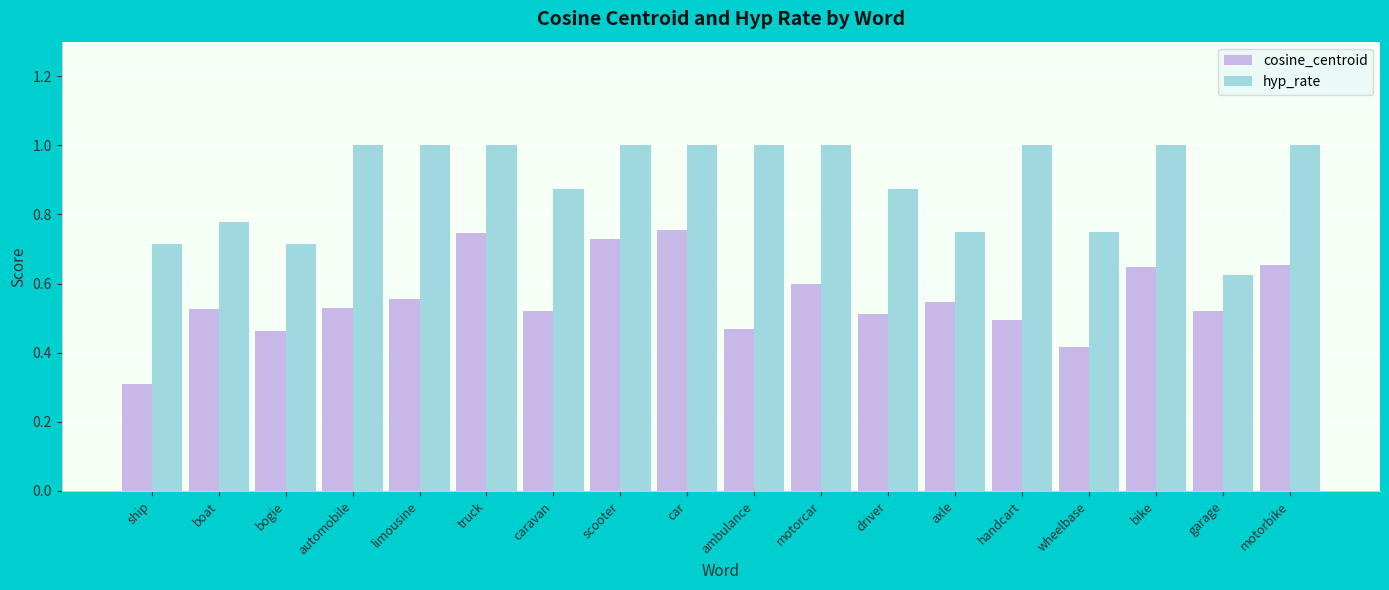

What is the sum of all hyp_rate values?

16.1